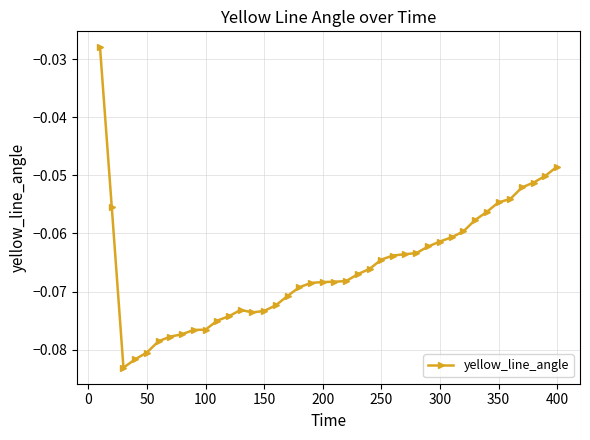

True or false: there are more than 0 points higher than both neighbors.

True